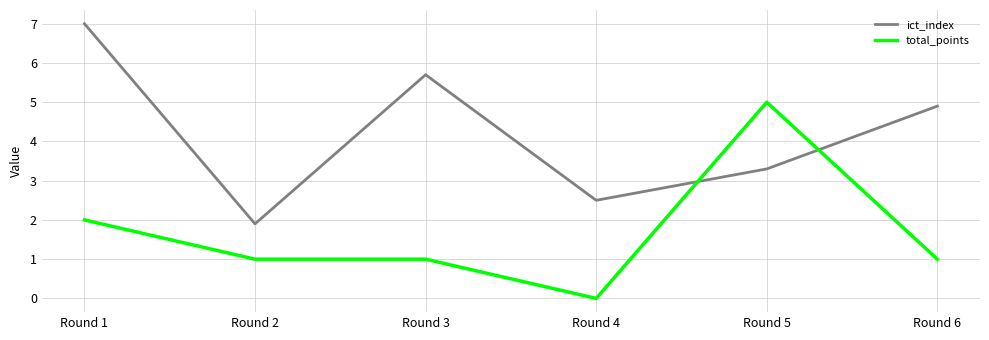

True or false: total_points and ict_index intersect in this chart.

True